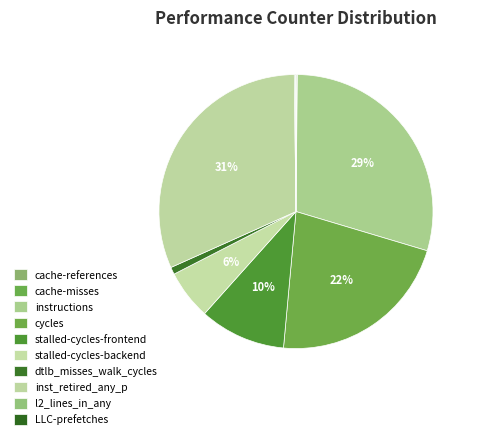

What is the change in value from cache-references to dtlb_misses_walk_cycles?

+396043825